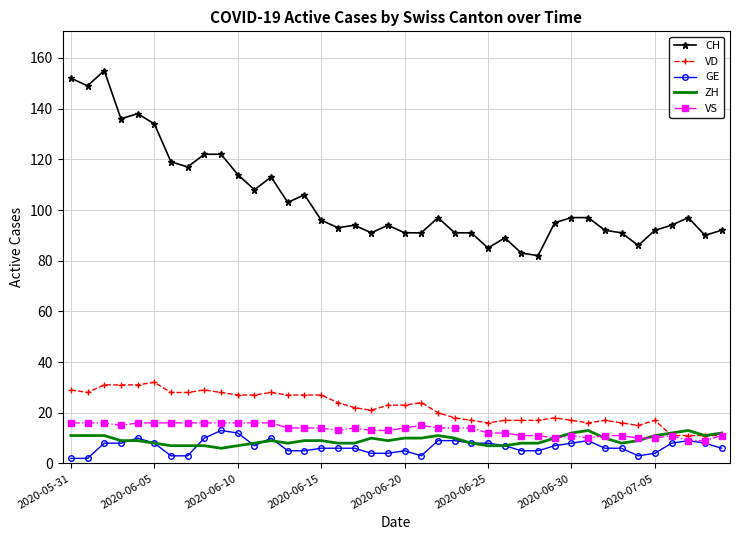

Which series has the largest total across all categories?

CH